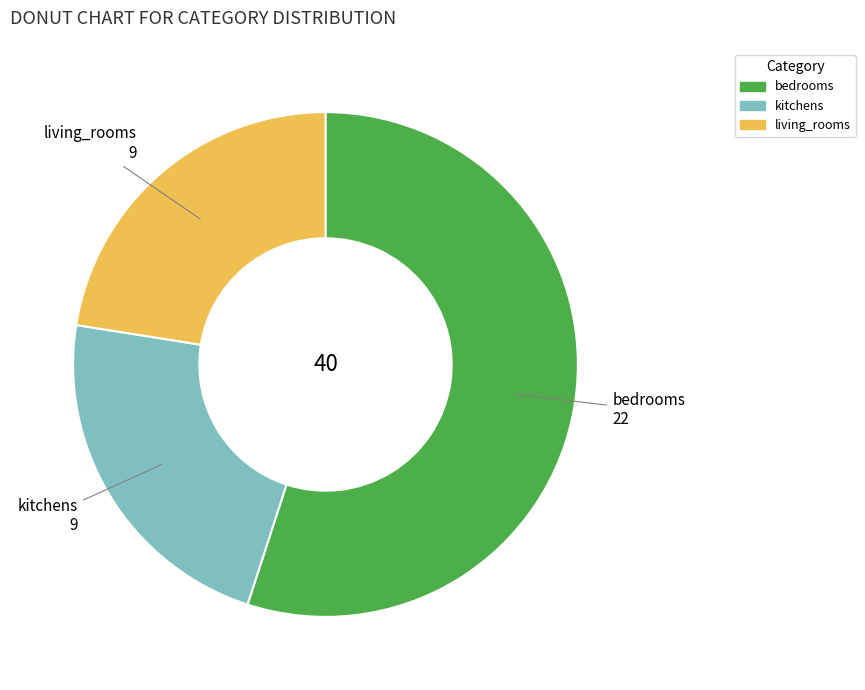

Is there a majority slice in this chart?

Yes